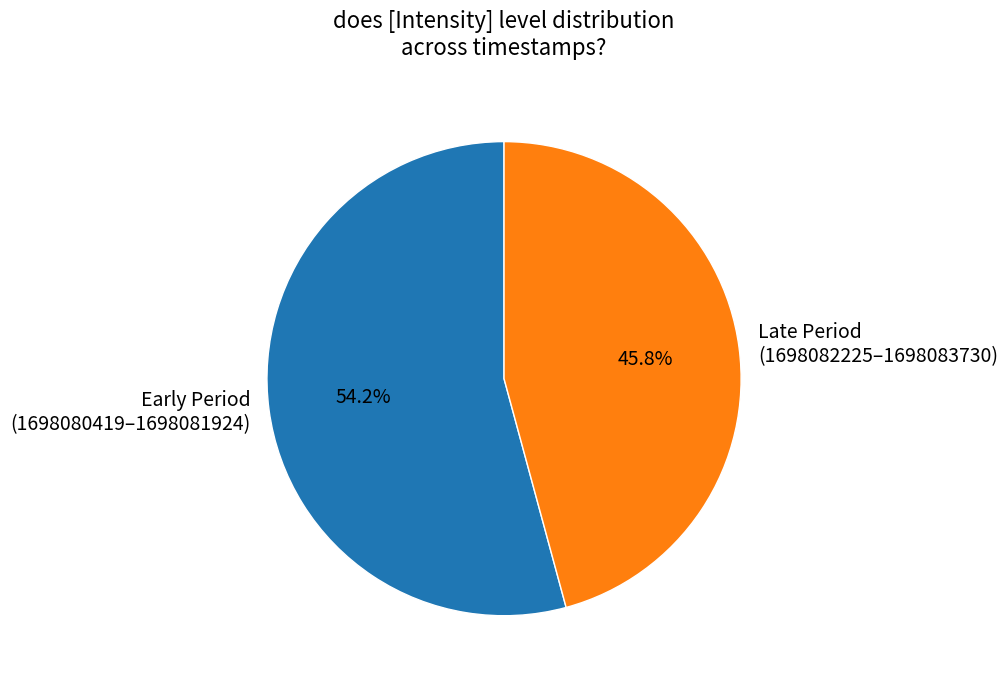

What is the largest slice in the pie chart?

Early Period (1698080419–1698081924)